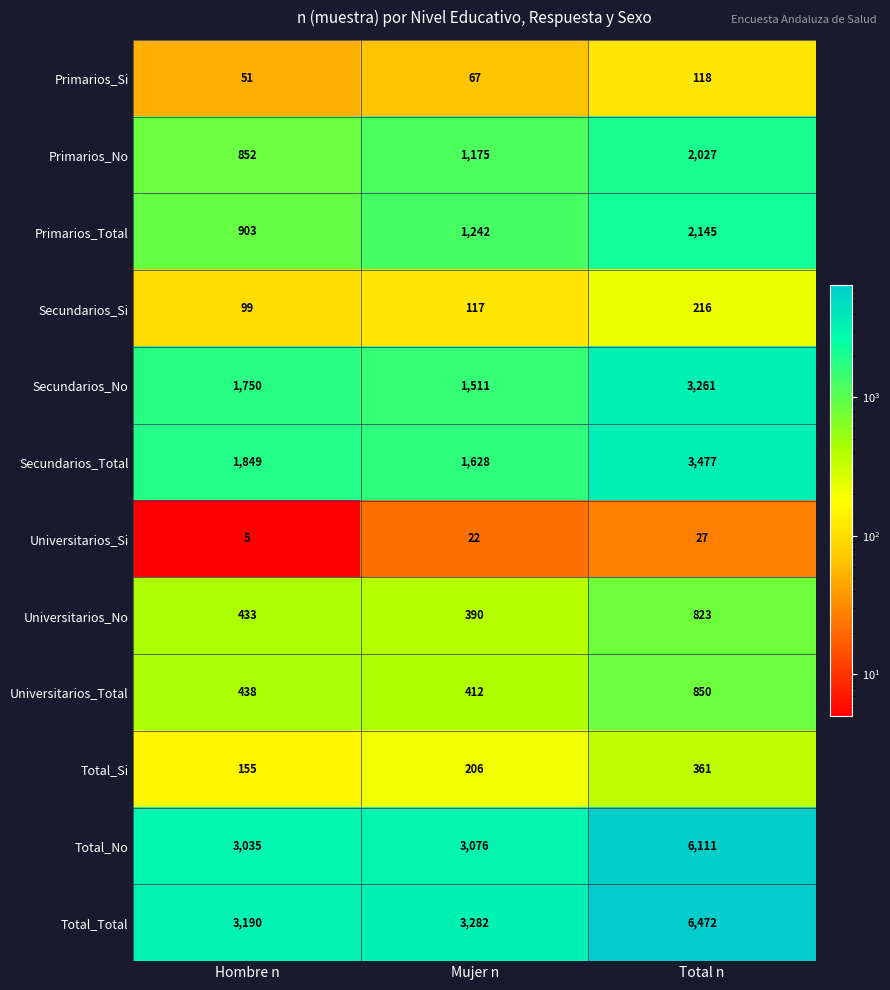

What is the total value across all series at Hombre n?

12760